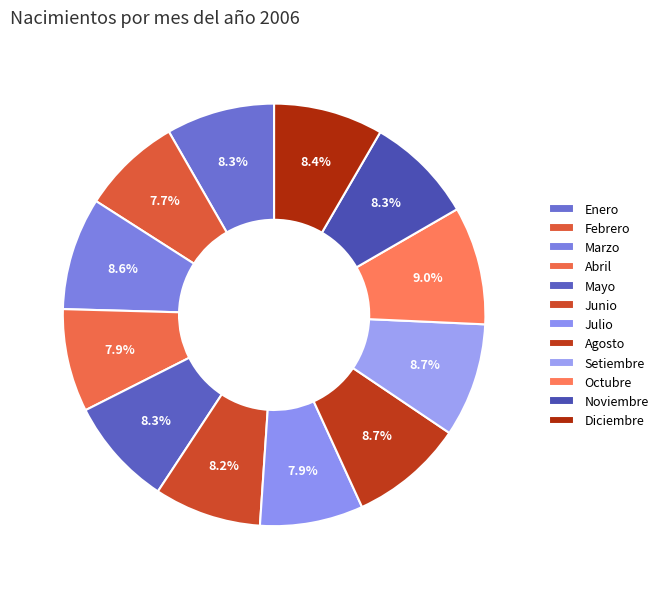

Is there a majority slice in this chart?

No